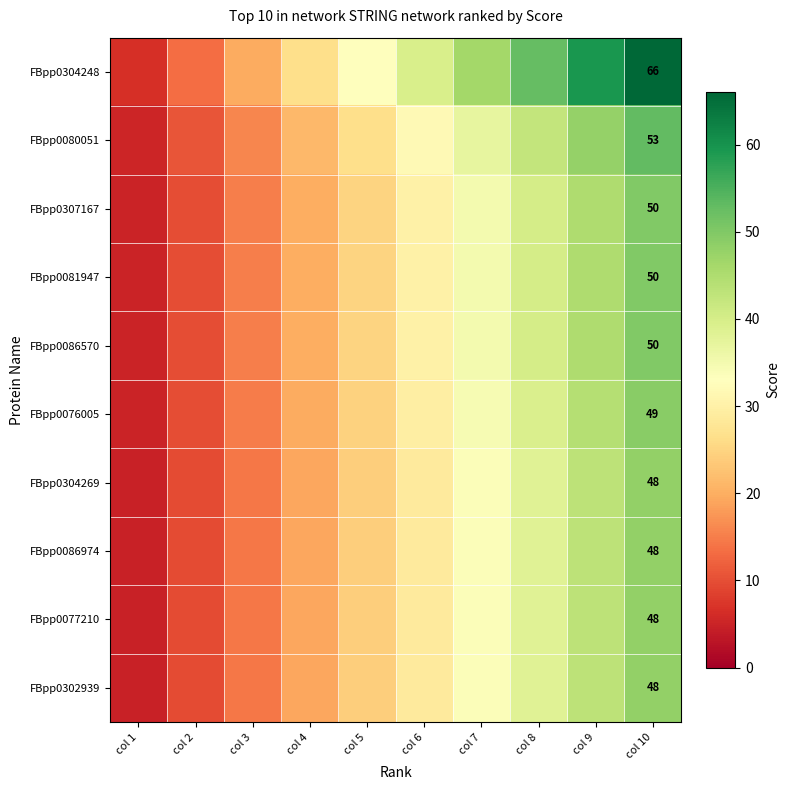

What value does the FBpp0304269 series have at col 2?

9.6